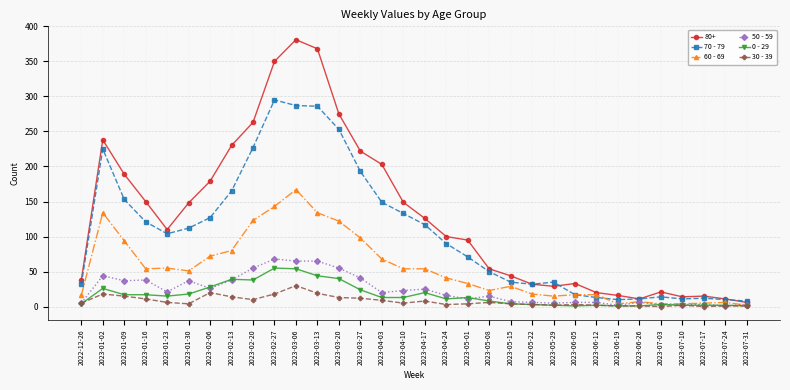

At which category is the sum across all series the highest?

2023-03-06